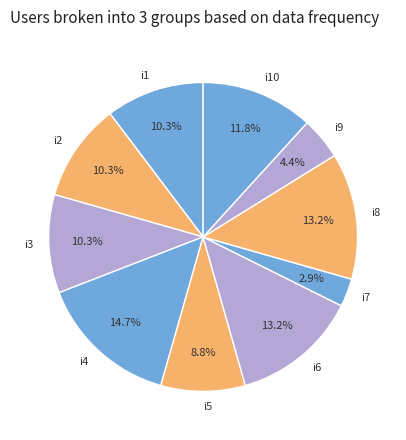

The i10 slice represents 1% of the pie. True or false?

False